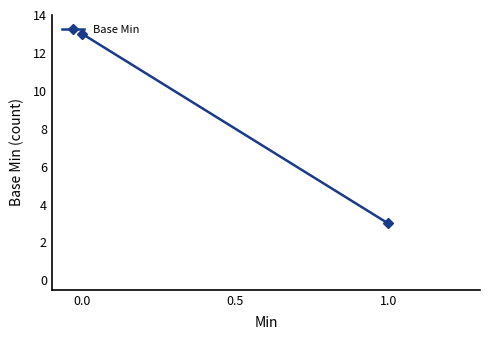

What is the sum of all values?

16